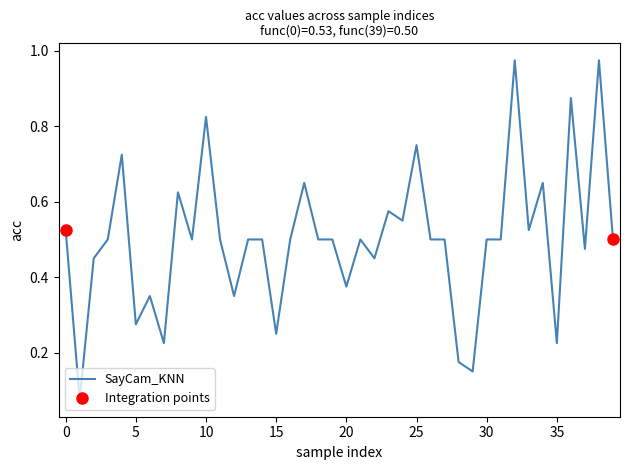

The chart shows a value of 0.1 at 35. True or false?

False